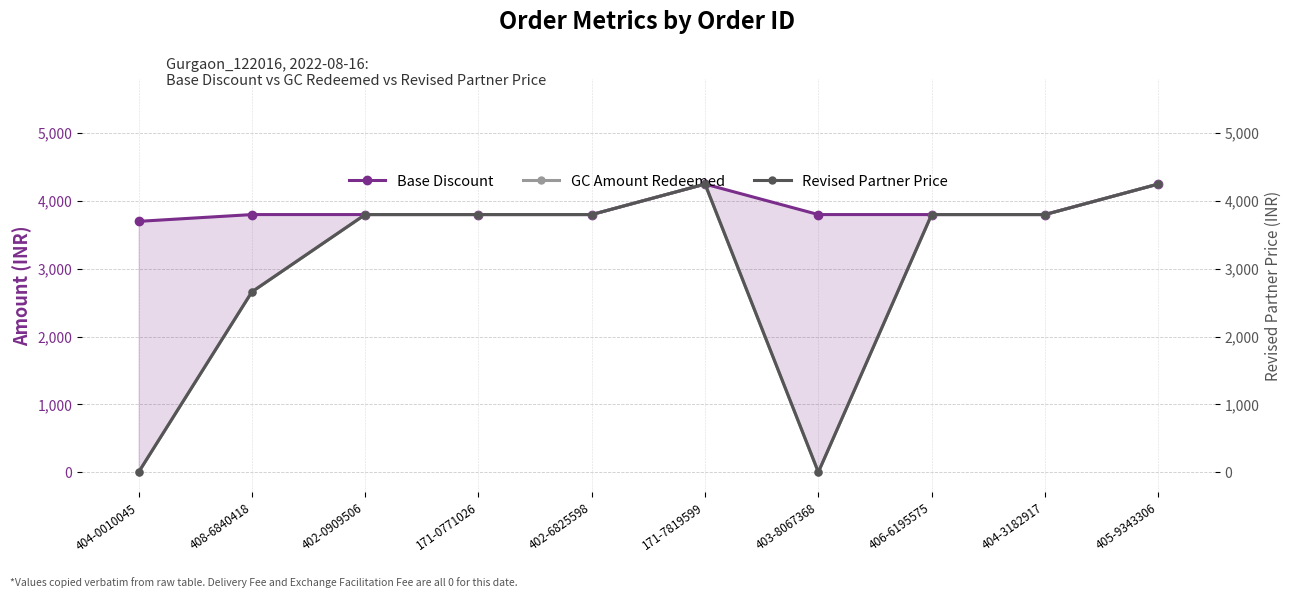

What is the maximum value for Base Discount?

4250